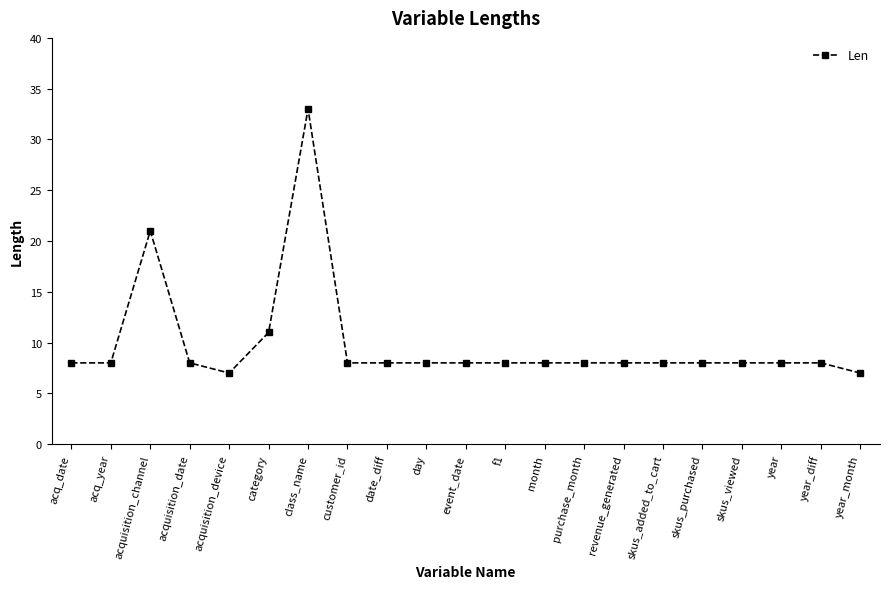

The value at acquisition_device is 5. True or false?

False